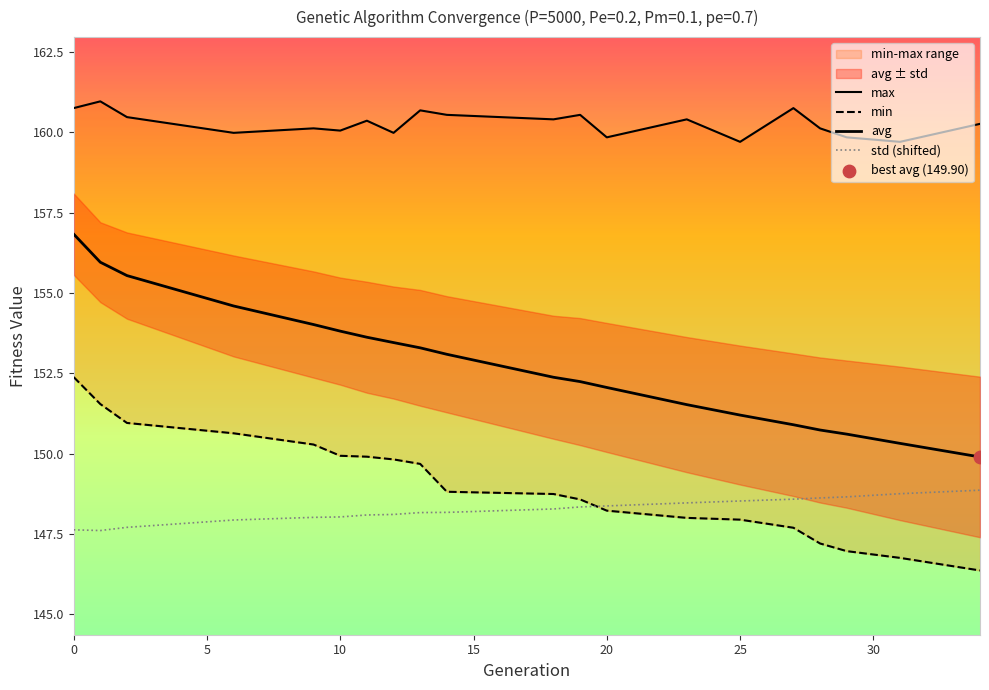

Which series has the largest total across all categories?

max